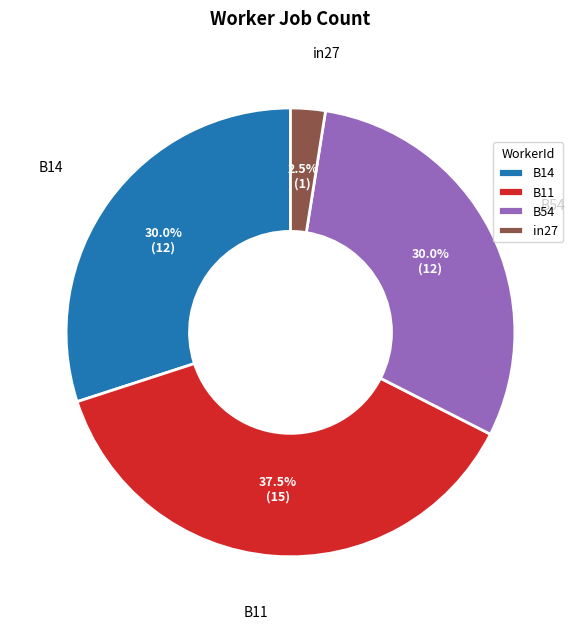

Which slice is the largest?

B11